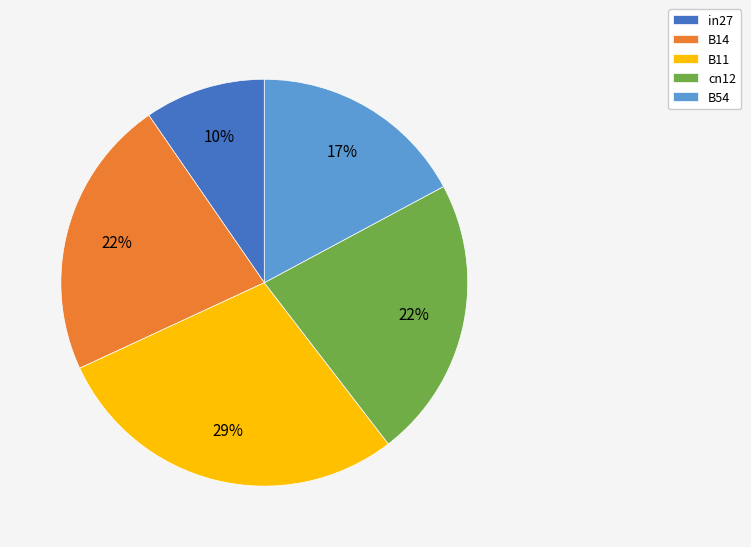

What is the largest slice in the pie chart?

B11